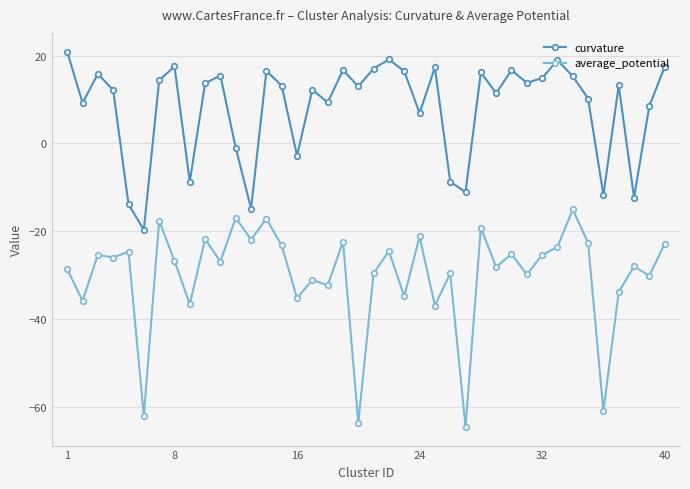

What is the value of the curvature point at the 13th from the left?

-14.9